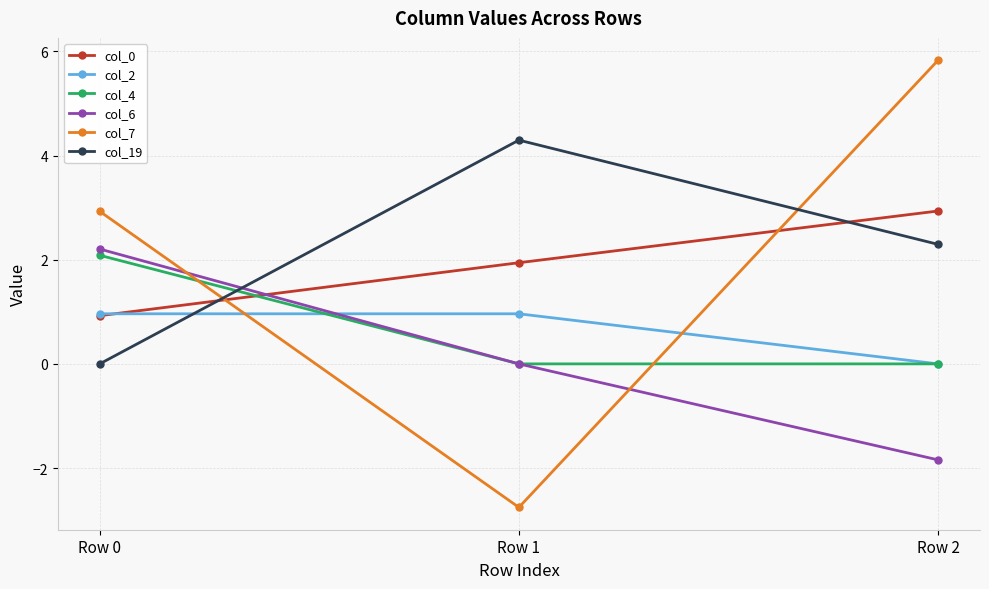

What is the sum of all col_6 values?

0.4